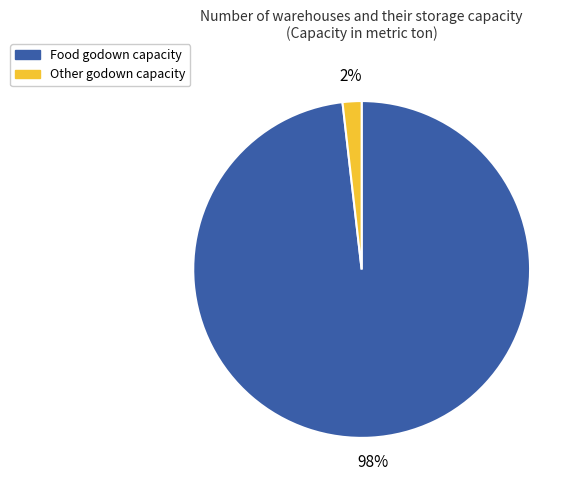

Which has a higher value, Food godown capacity or Other godown capacity?

Food godown capacity